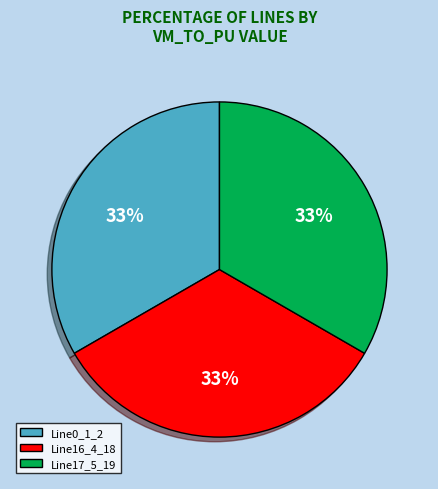

Approximately how many times larger is the value at Line0_1_2 compared to Line16_4_18?

1.0